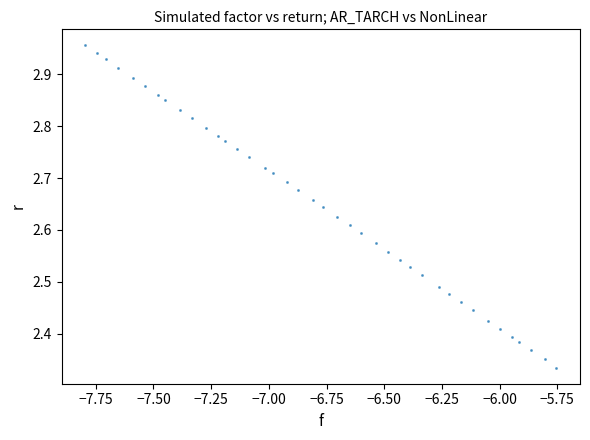

What is the range of Y values (max minus min)?

0.6